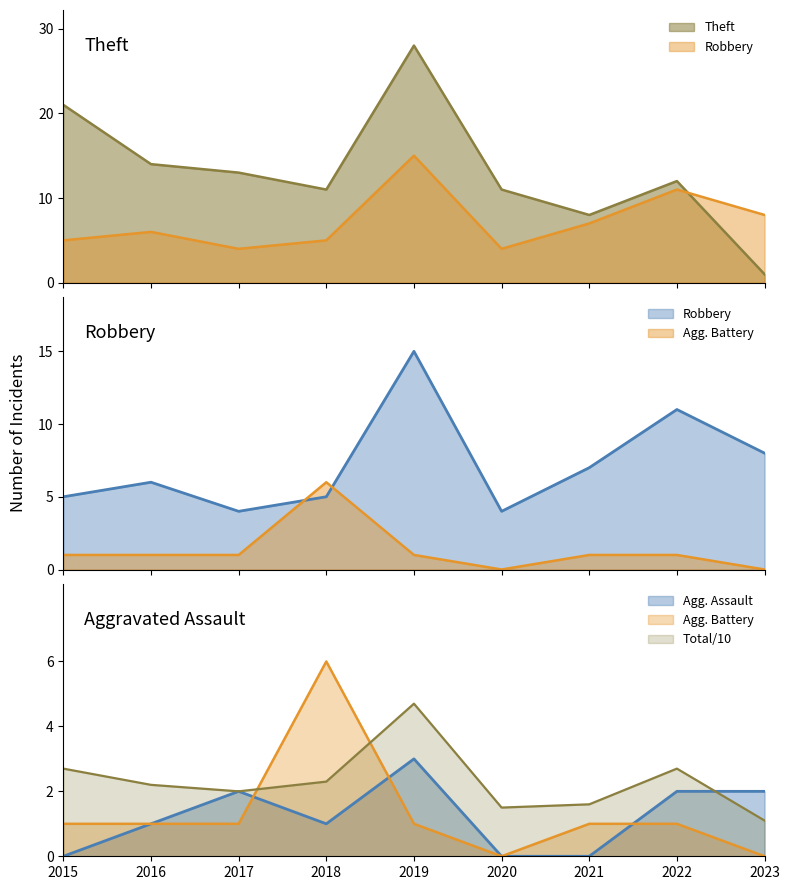

Which label corresponds to the smallest value in the chart?

2020